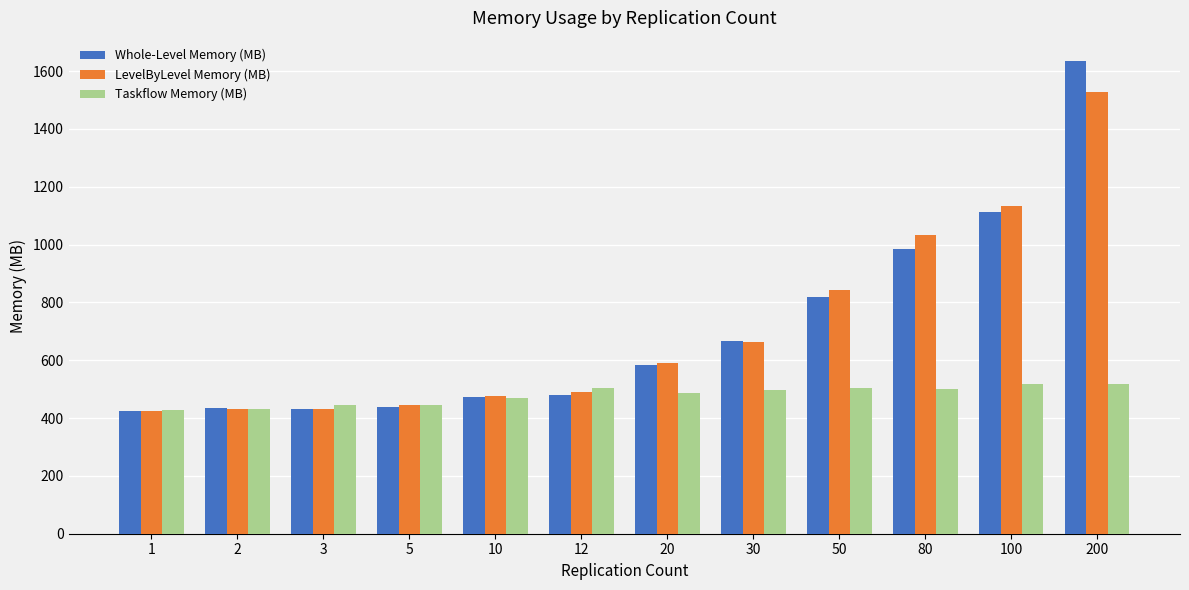

Is it true that LevelByLevel Memory (MB) equals 676.9 at 5?

False